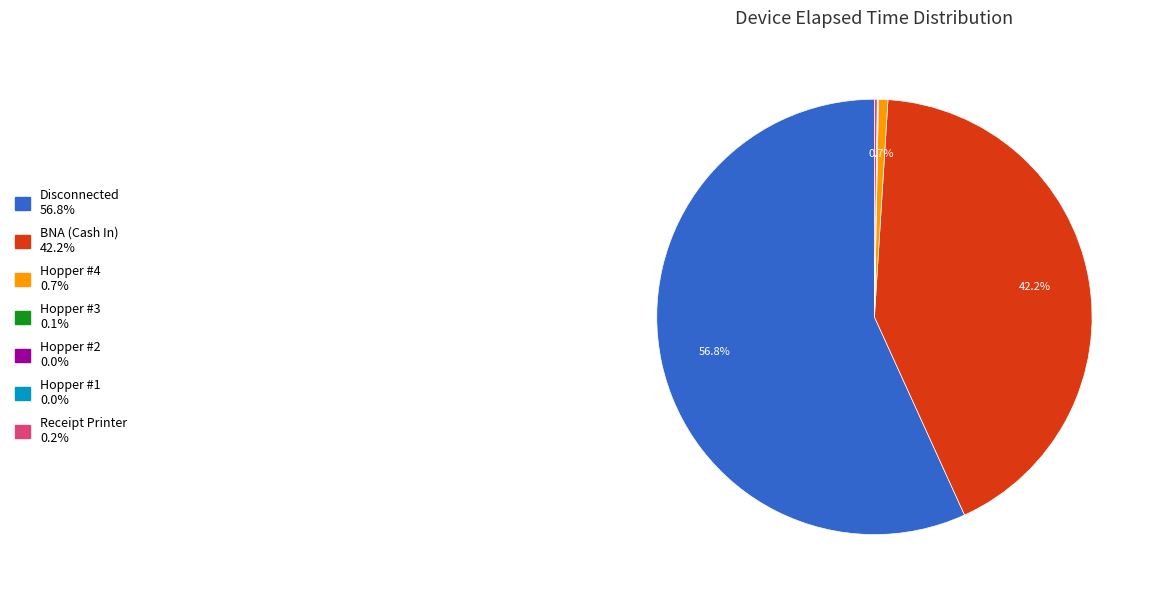

Is there any slice that represents more than half of the pie?

Yes